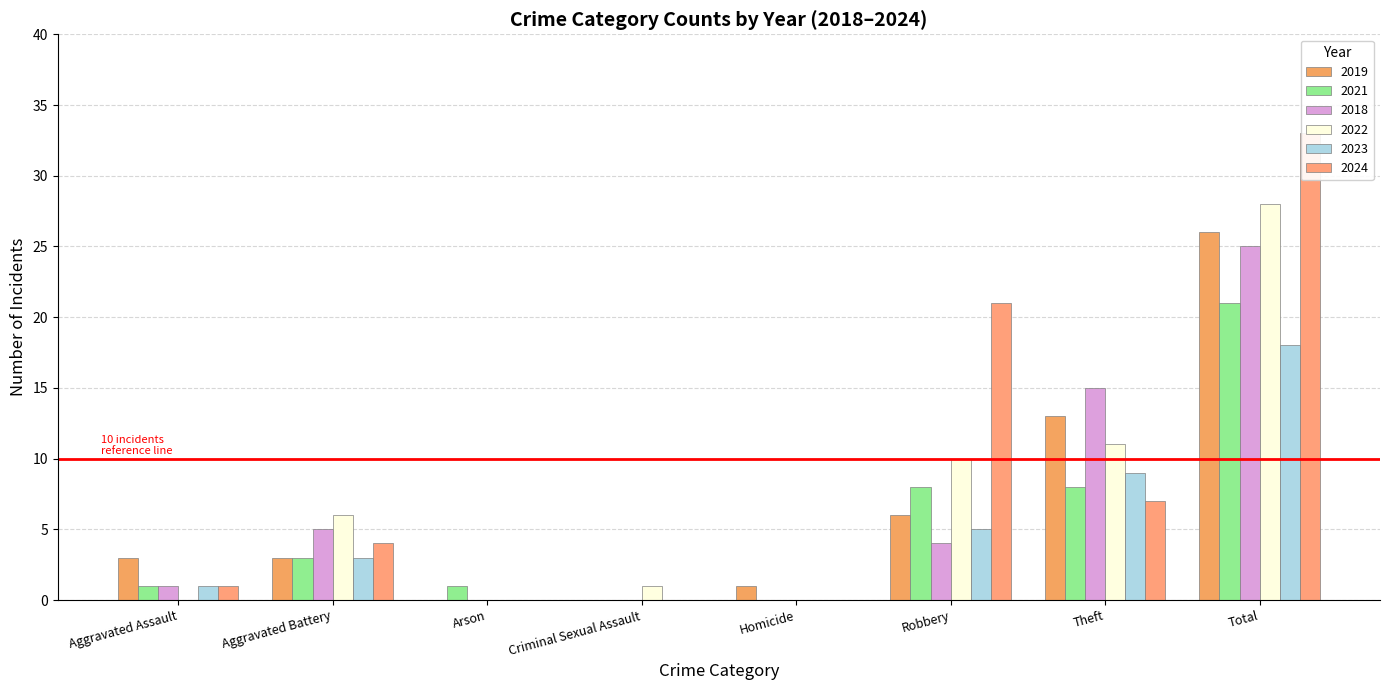

Reading left to right, transcribe all the data shown in this chart.

2019: Aggravated Assault=3	Aggravated Battery=3	Arson=0	Criminal Sexual Assault=0	Homicide=1	Robbery=6	Theft=13	Total=26
2021: Aggravated Assault=1	Aggravated Battery=3	Arson=1	Criminal Sexual Assault=0	Homicide=0	Robbery=8	Theft=8	Total=21
2018: Aggravated Assault=1	Aggravated Battery=5	Arson=0	Criminal Sexual Assault=0	Homicide=0	Robbery=4	Theft=15	Total=25
2022: Aggravated Assault=0	Aggravated Battery=6	Arson=0	Criminal Sexual Assault=1	Homicide=0	Robbery=10	Theft=11	Total=28
2023: Aggravated Assault=1	Aggravated Battery=3	Arson=0	Criminal Sexual Assault=0	Homicide=0	Robbery=5	Theft=9	Total=18
2024: Aggravated Assault=1	Aggravated Battery=4	Arson=0	Criminal Sexual Assault=0	Homicide=0	Robbery=21	Theft=7	Total=33